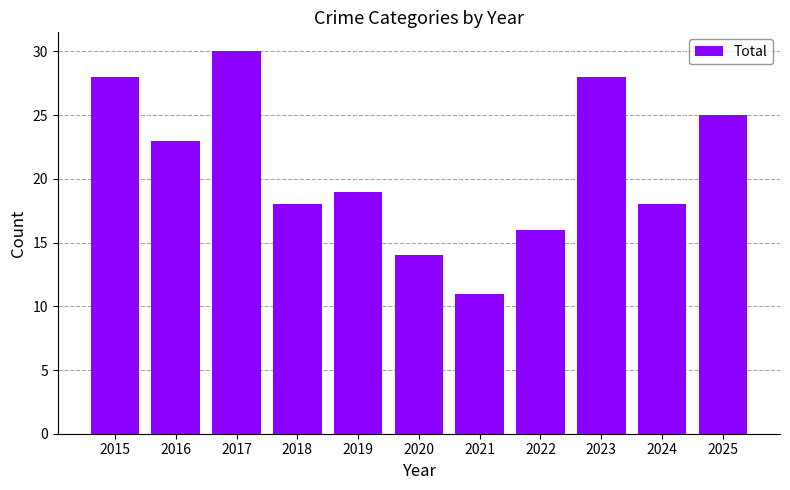

How many data points are less than 19?

5